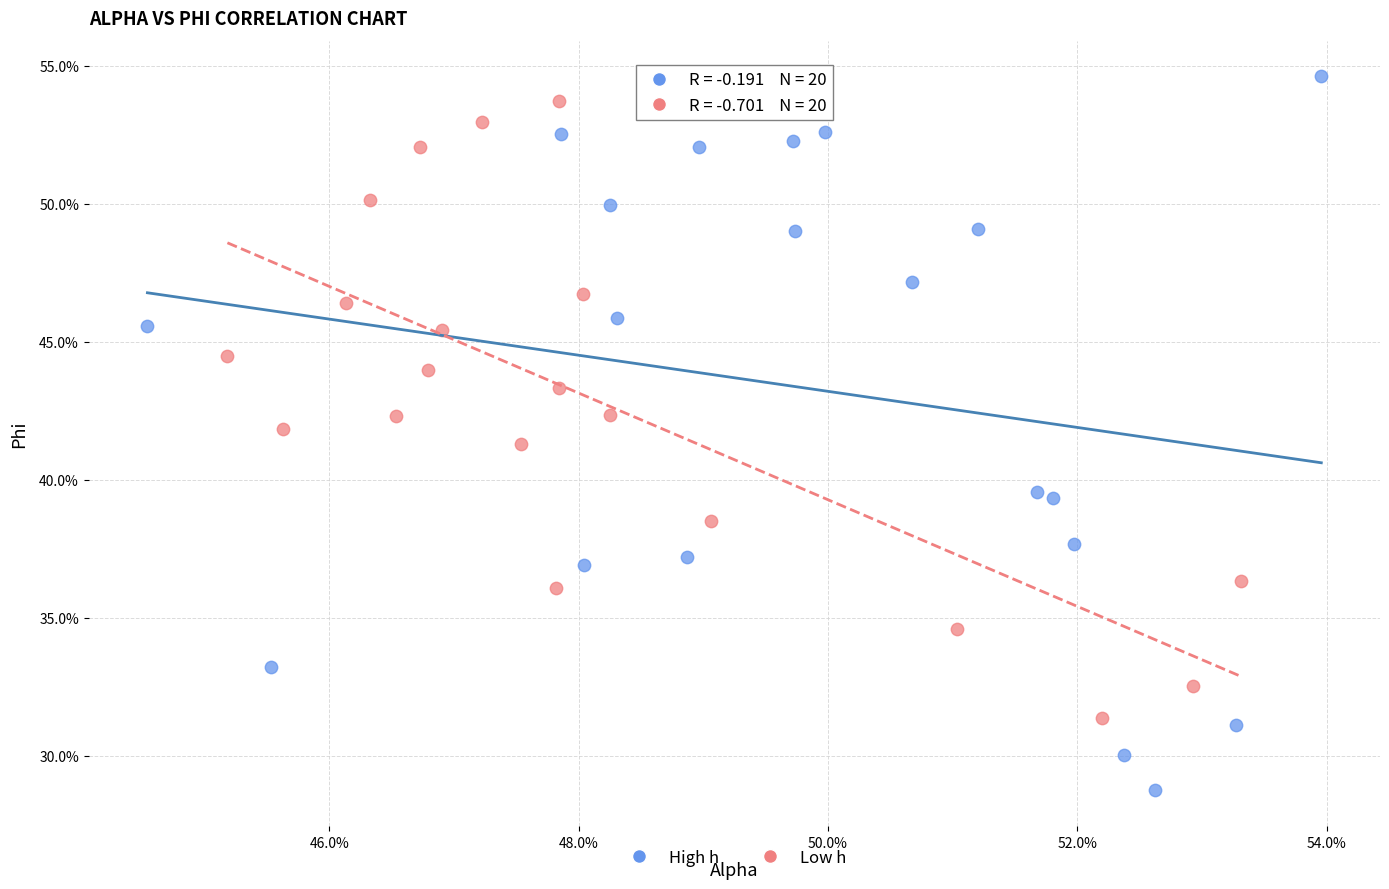

Which series reaches the minimum Y coordinate?

High h